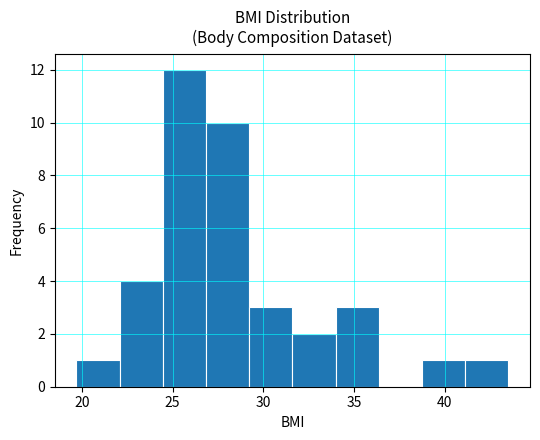

What is the height of the bar covering 27.0 to 29.0 on the x-axis? Neither the bar edges nor the heights are printed on the chart, so give them approximately, as read against the axes.

10